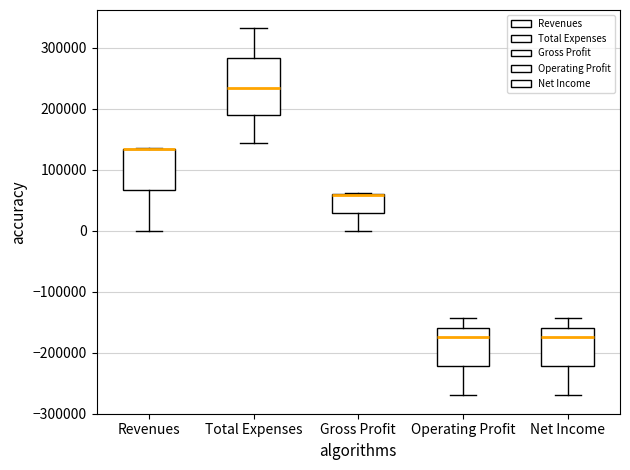

Which box is the tallest, from its lower edge to its upper edge?

Total Expenses